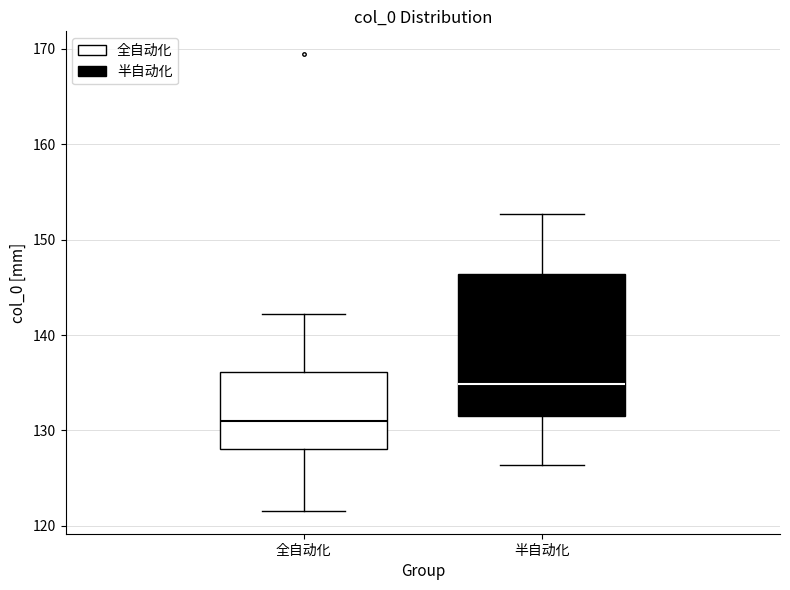

Reading left to right, read every box against the y-axis: the position of its median line, the range the box covers, and the ends of its whiskers. The values are not printed on the chart, so give them approximately, as read against the axis.

全自动化: median 131, box 128 to 136, whiskers 122 to 142
半自动化: median 135, box 131 to 146, whiskers 126 to 153